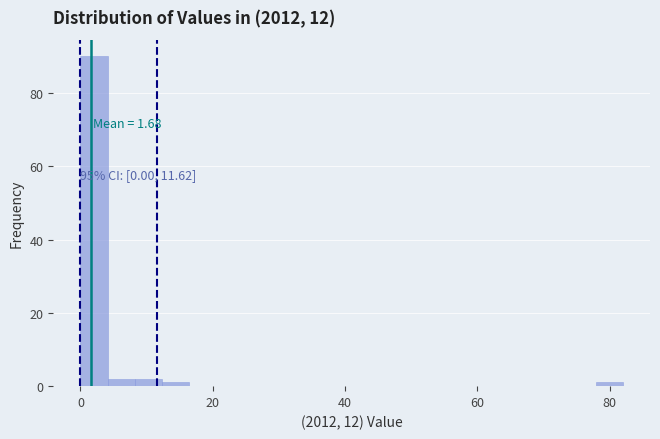

Around what value on the x-axis is the tallest bar? Give the approximate position of its centre, as read against the axis.

2